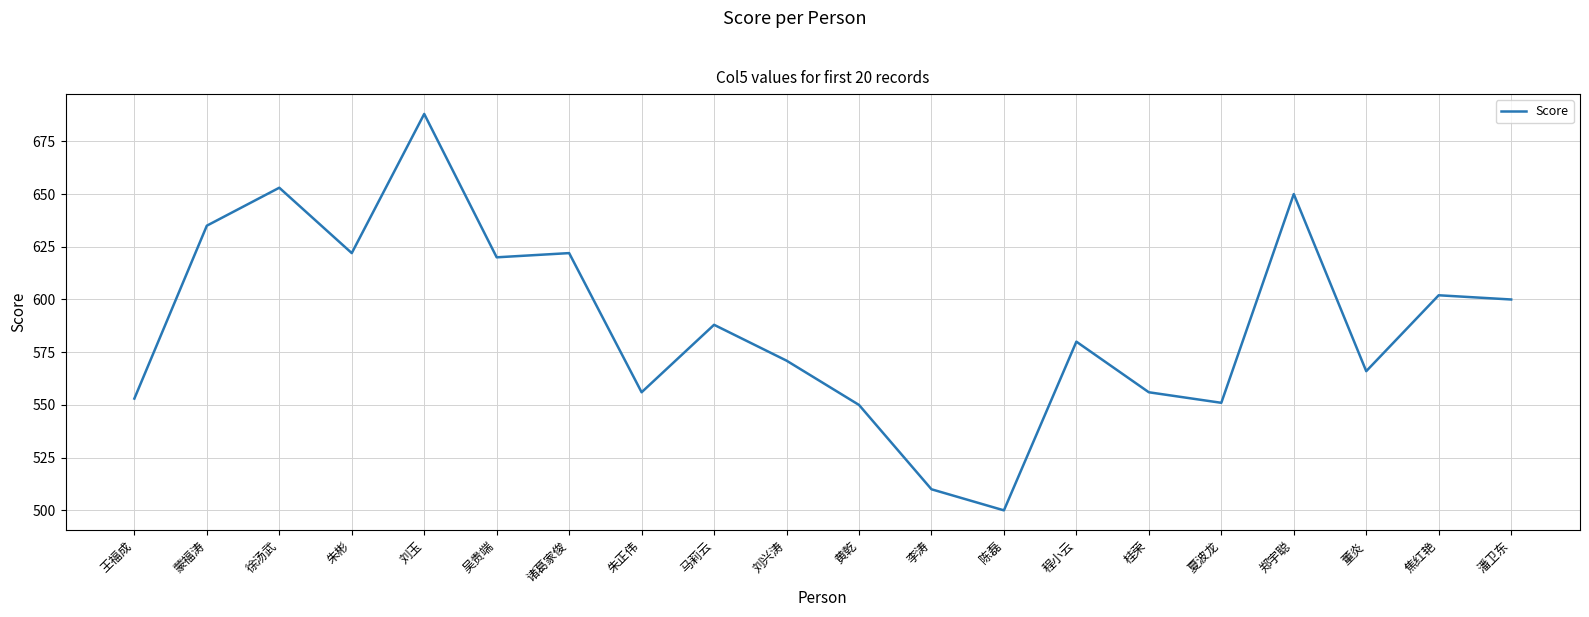

What is the smallest value displayed?

500